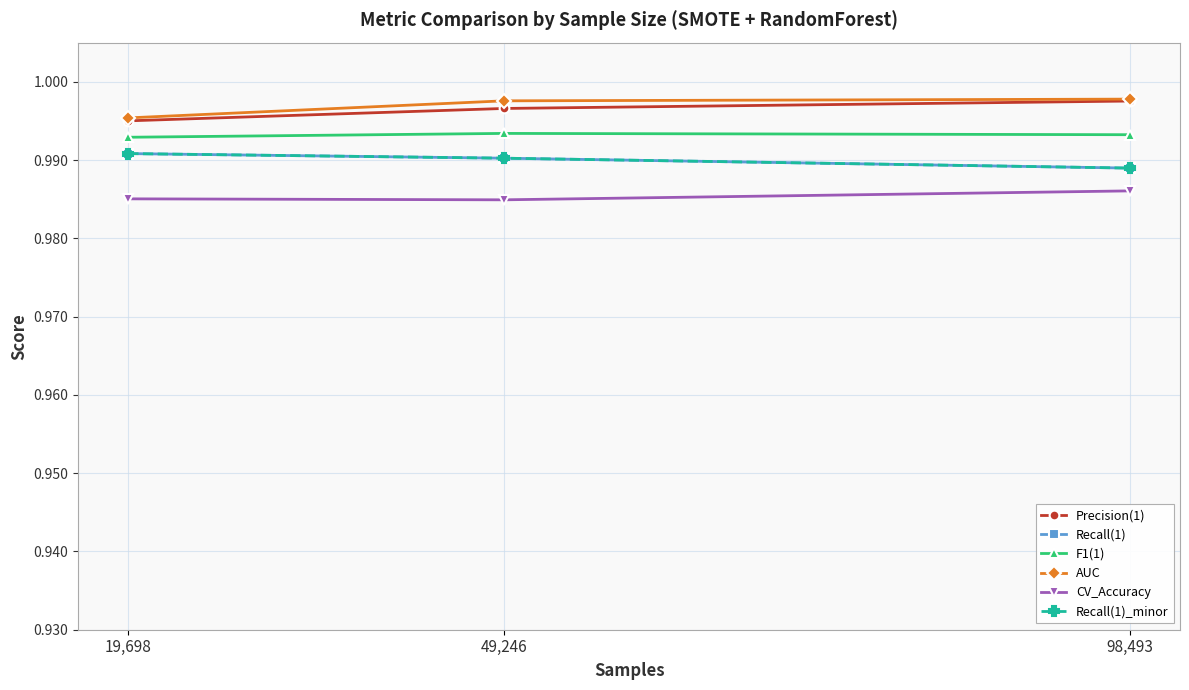

Reading left to right, transcribe all the data shown in this chart.

Precision(1): 1.0	1.0	1.0
Recall(1): 1.0	1.0	1.0
F1(1): 1.0	1.0	1.0
AUC: 1.0	1.0	1.0
CV_Accuracy: 1.0	1.0	1.0
Recall(1)_minor: 1.0	1.0	1.0